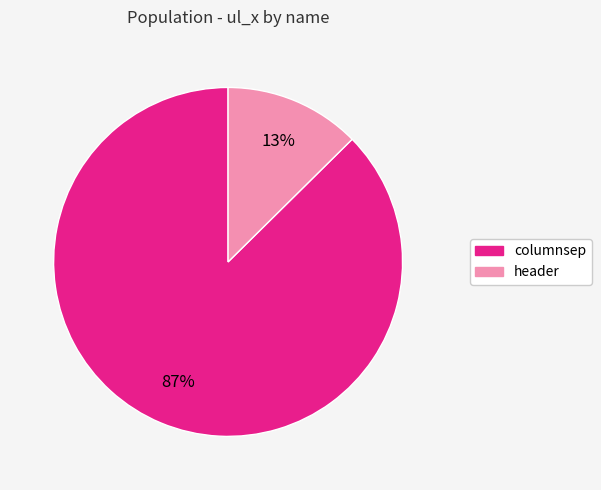

How many segments does this pie chart have?

2